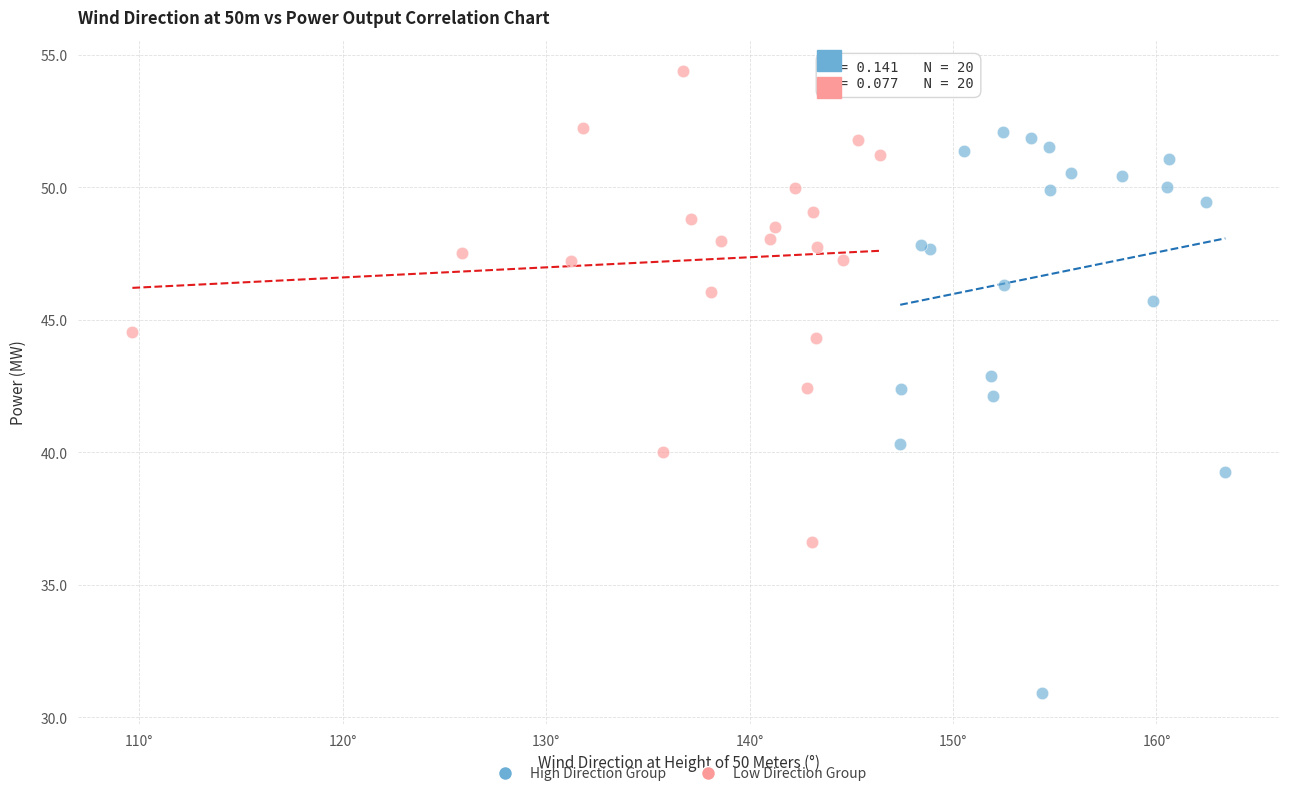

What are all the series names shown in the legend?

High Direction Group, Low Direction Group